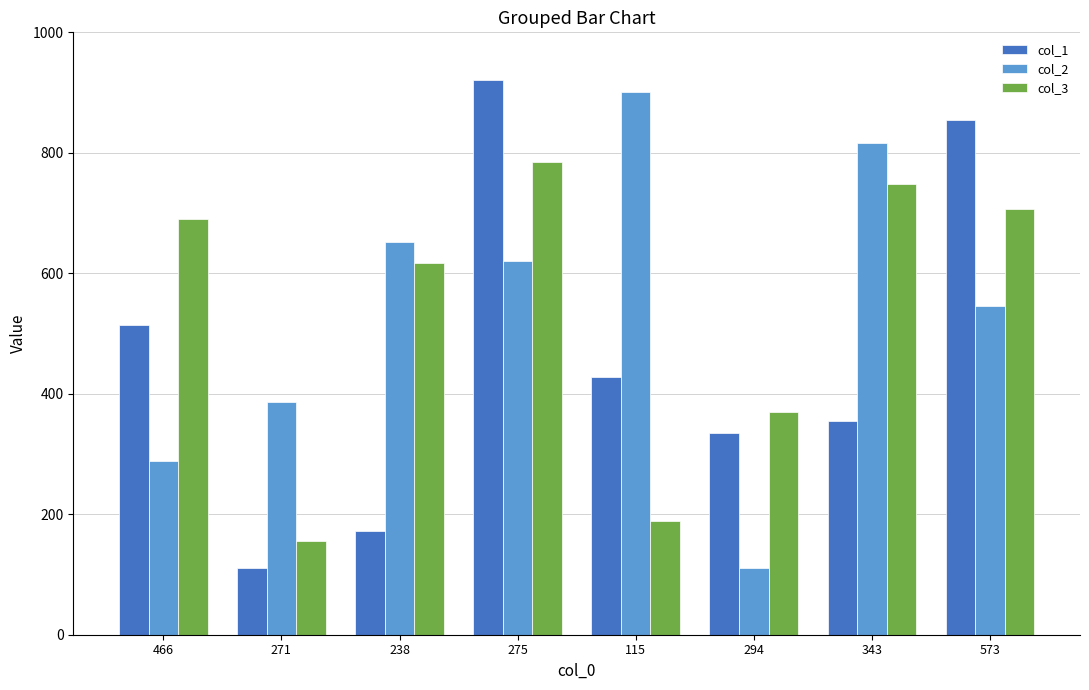

What is the label of the 6th bar from the left?

294